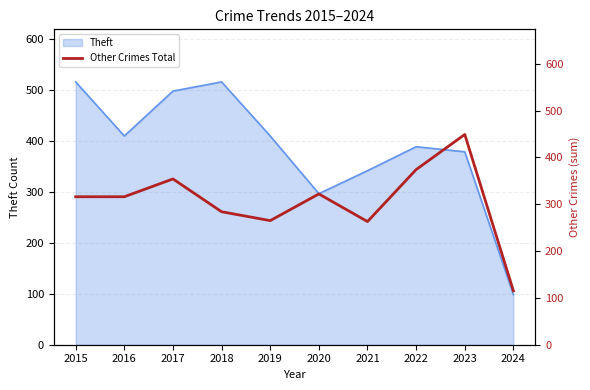

What is the maximum value for Theft?

515